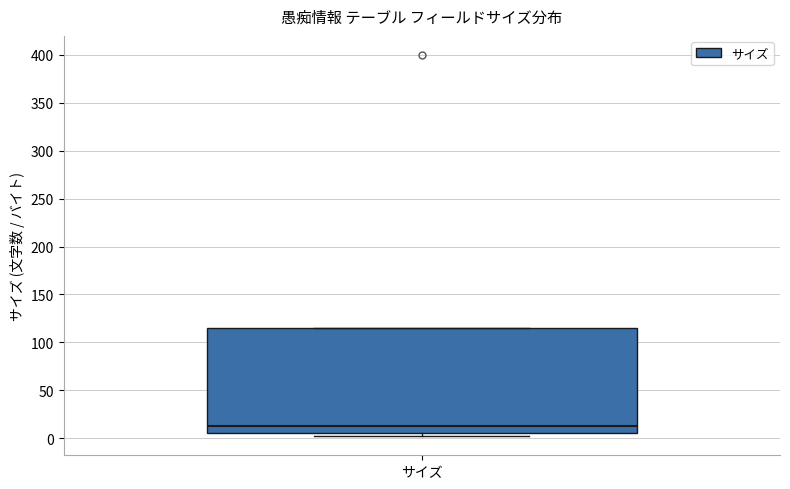

Transcribe this box plot: give where the median line is, the range the box spans, and where the two whiskers end, as read against the y-axis. The values are not printed on the chart, so give them approximately, as read against the axis.

median 15, box 5 to 115, whiskers 0 to 115